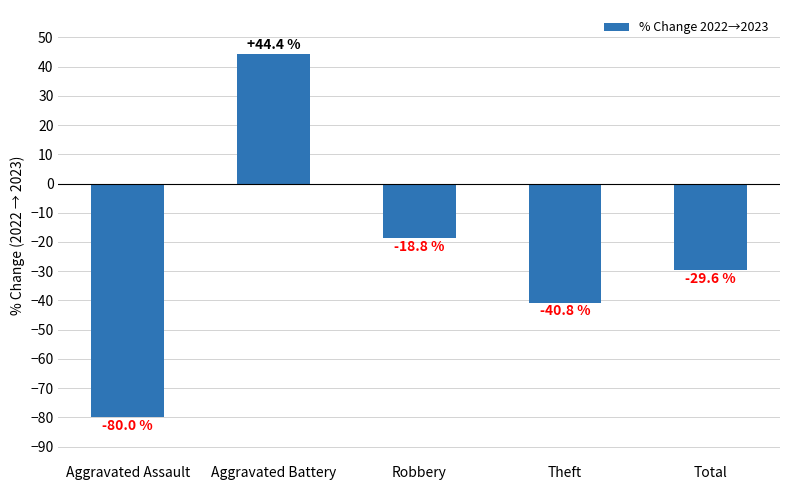

Is it true that the value at Robbery is -18.8?

True